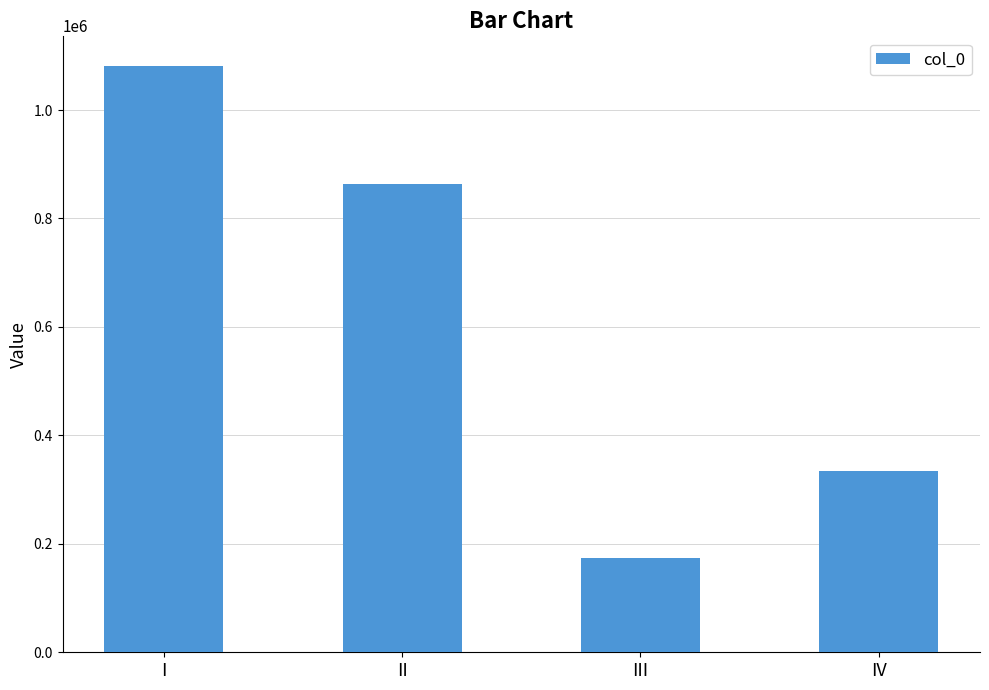

Rank the categories by value from lowest to highest.

III, IV, II, I